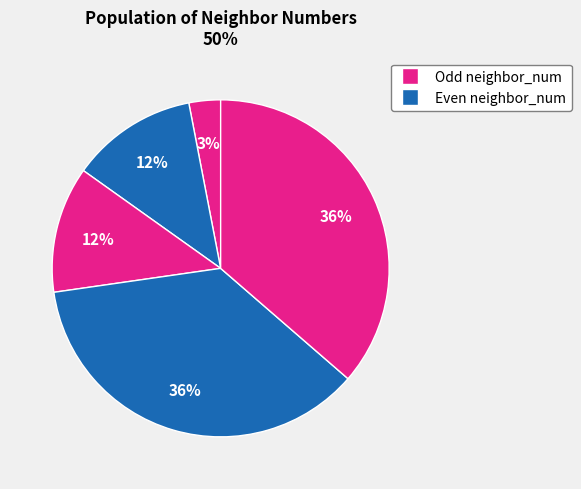

To the nearest percent, what is the difference between the largest and smallest slice percentages?

33%